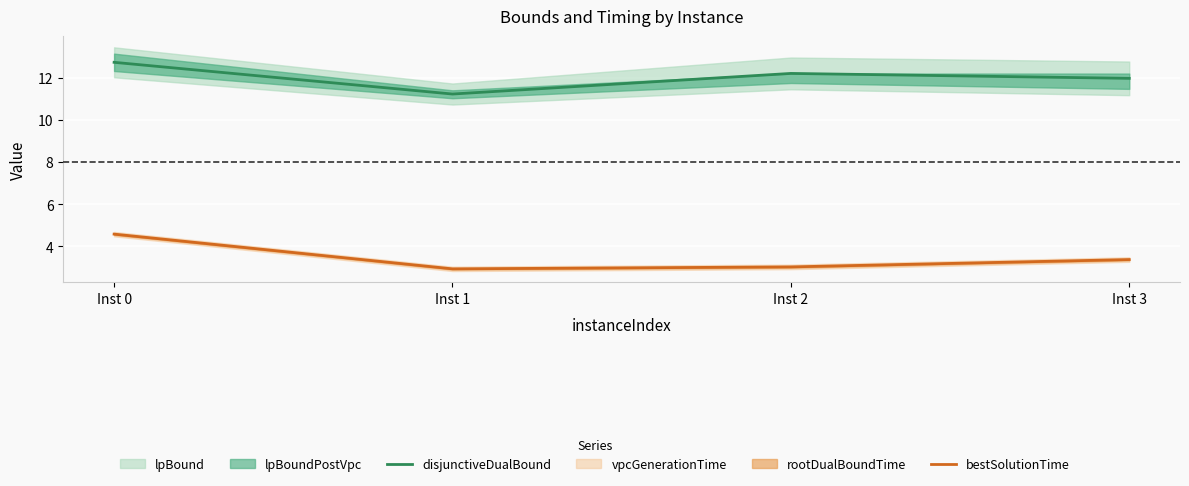

Is this an area chart (filled region under the line)?

No